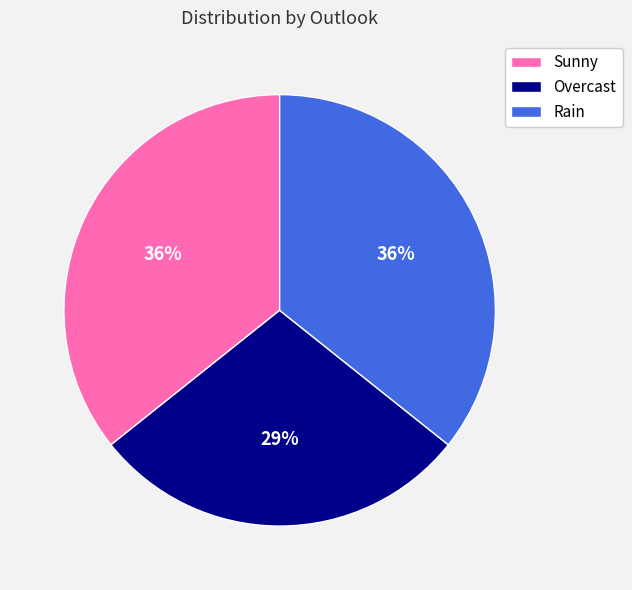

How many slices are in this pie chart?

3